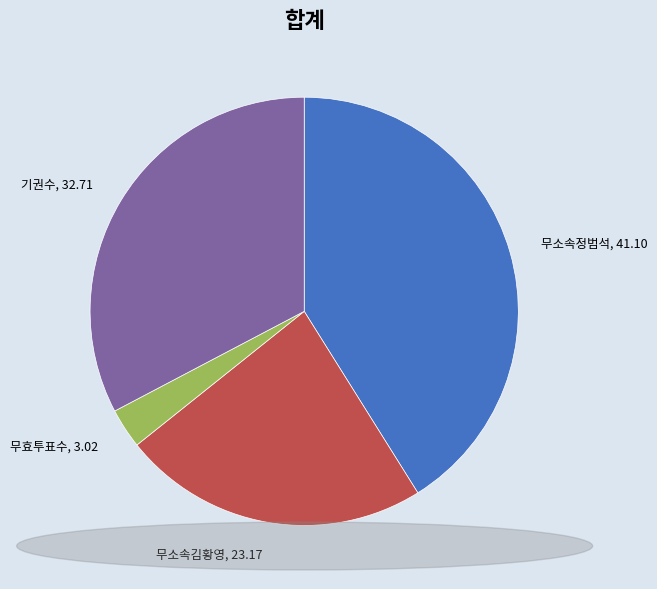

What is the largest slice in the pie chart?

무소속정범석